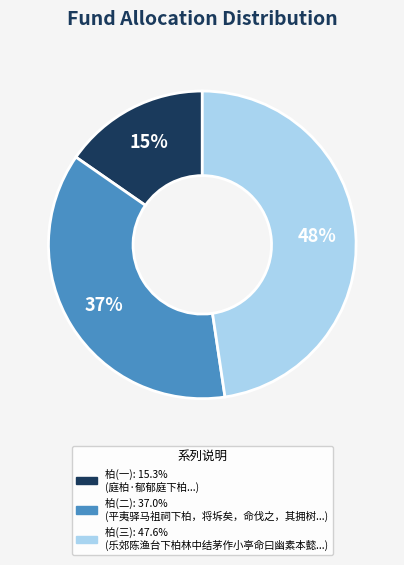

To the nearest percent, what is the average slice percentage?

33%